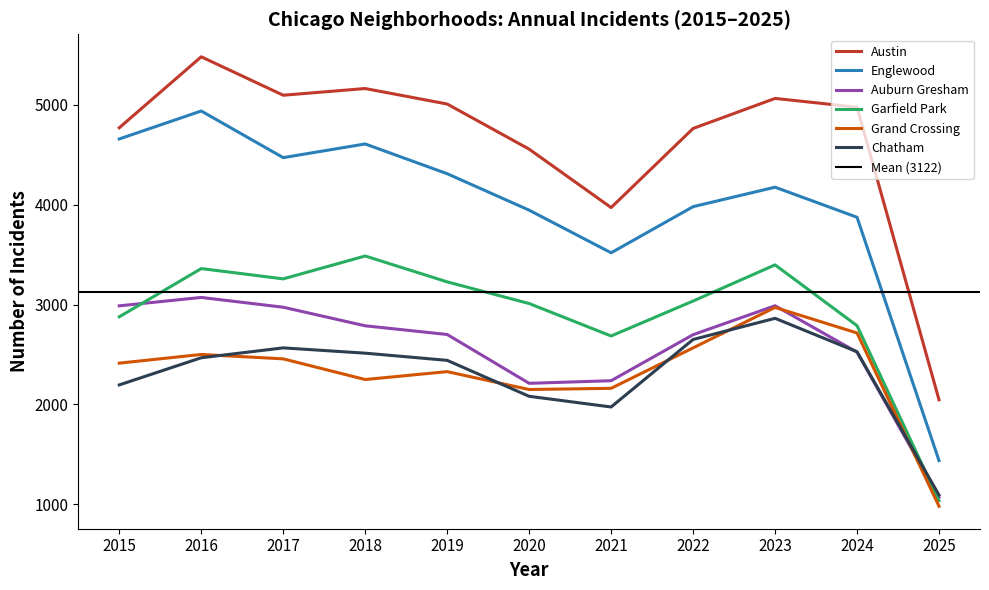

What is the value of the Auburn Gresham point at the 3rd from the left?

2973